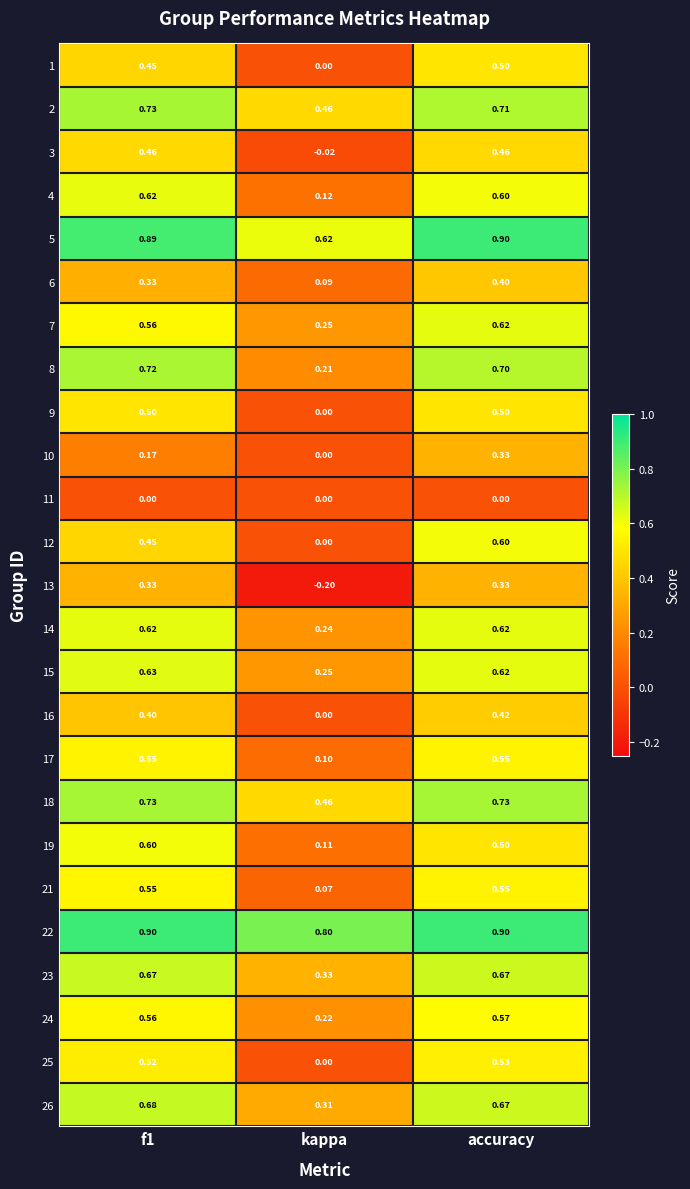

Between f1 and kappa, which series saw the biggest shift?

13